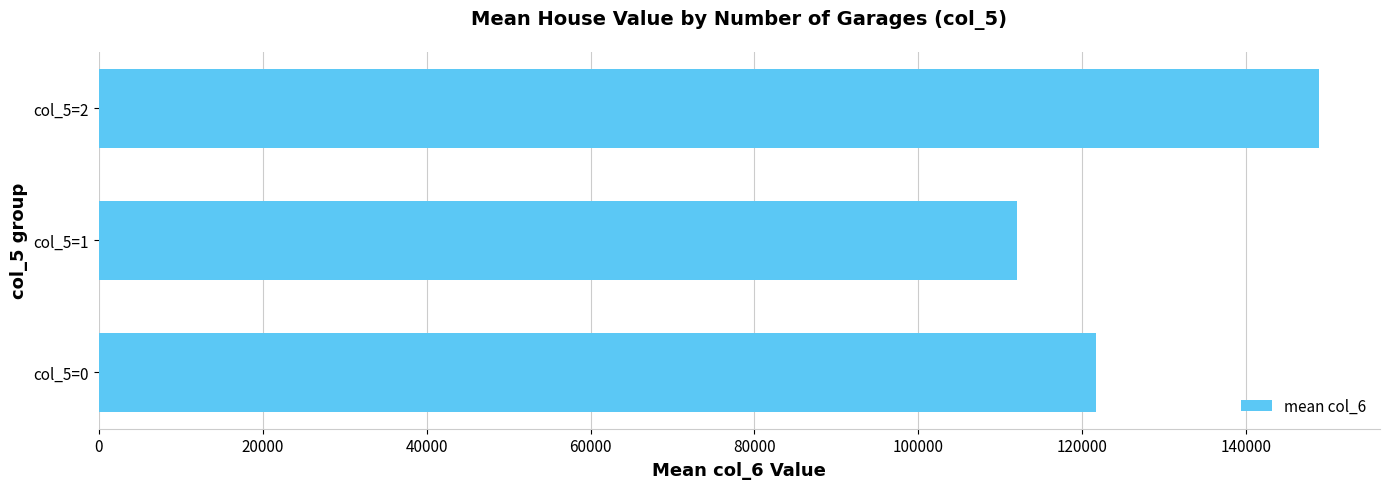

Are the bars horizontal?

Yes